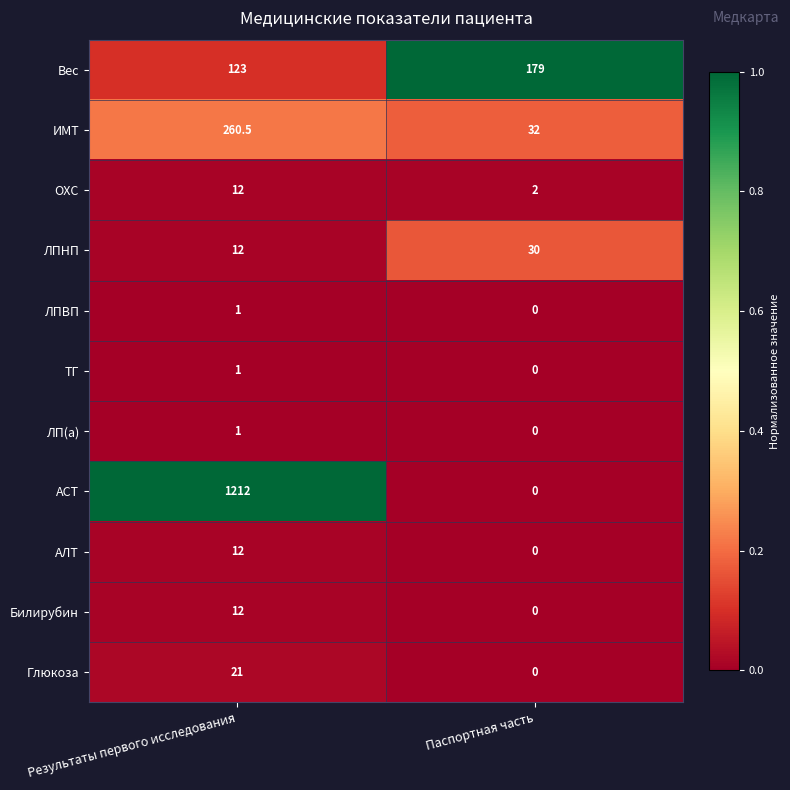

Count the number of data series in this chart.

11